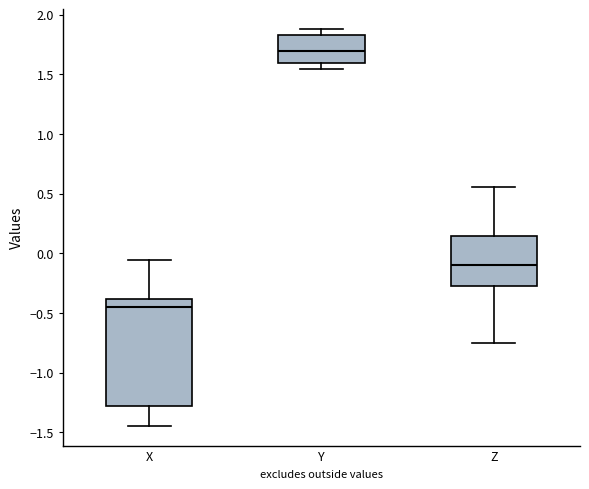

Reading left to right, read every box against the y-axis: the position of its median line, the range the box covers, and the ends of its whiskers. The values are not printed on the chart, so give them approximately, as read against the axis.

X: median -0.45, box -1.30 to -0.40, whiskers -1.45 to -0.05
Y: median 1.70, box 1.60 to 1.85, whiskers 1.55 to 1.90
Z: median -0.10, box -0.30 to 0.15, whiskers -0.75 to 0.55